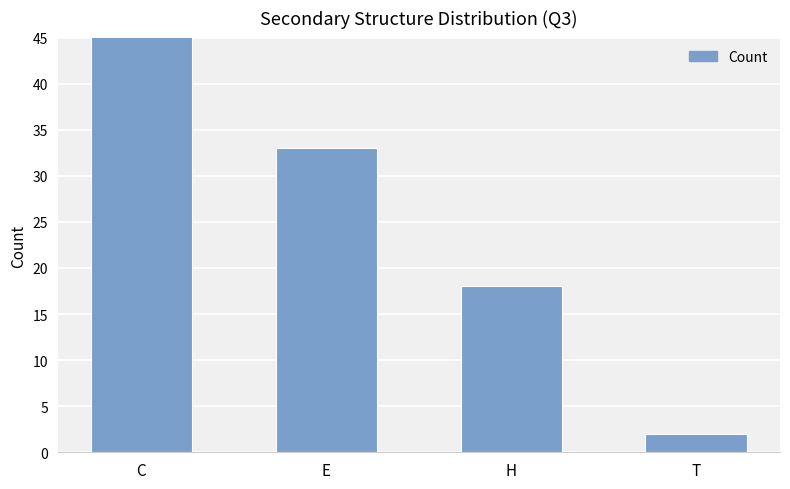

How many values are between 18 and 55?

3